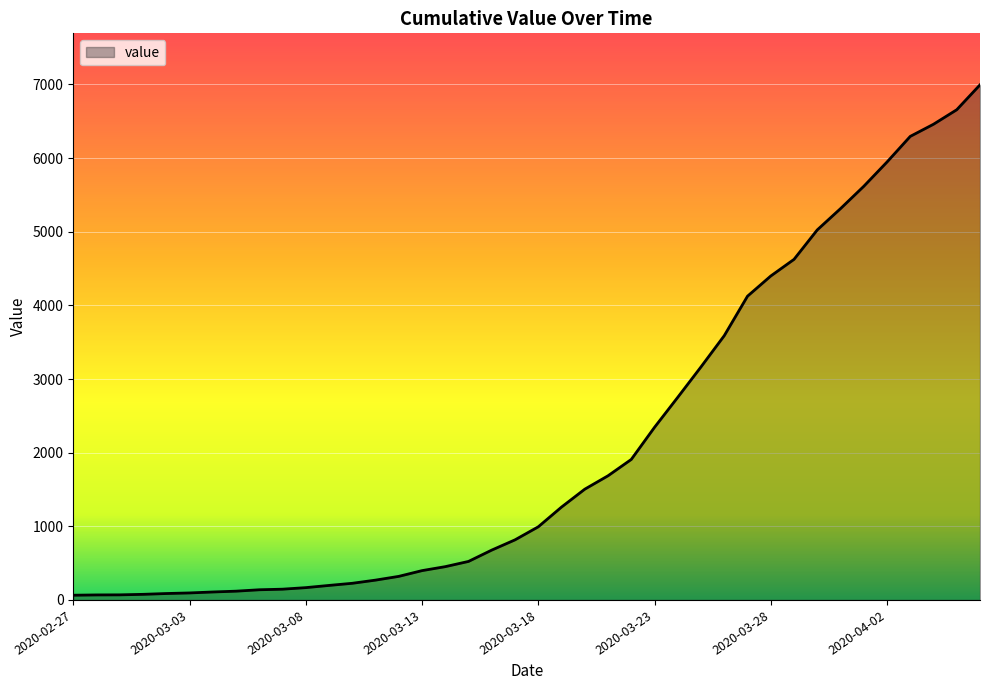

What is the greatest value displayed?

6995